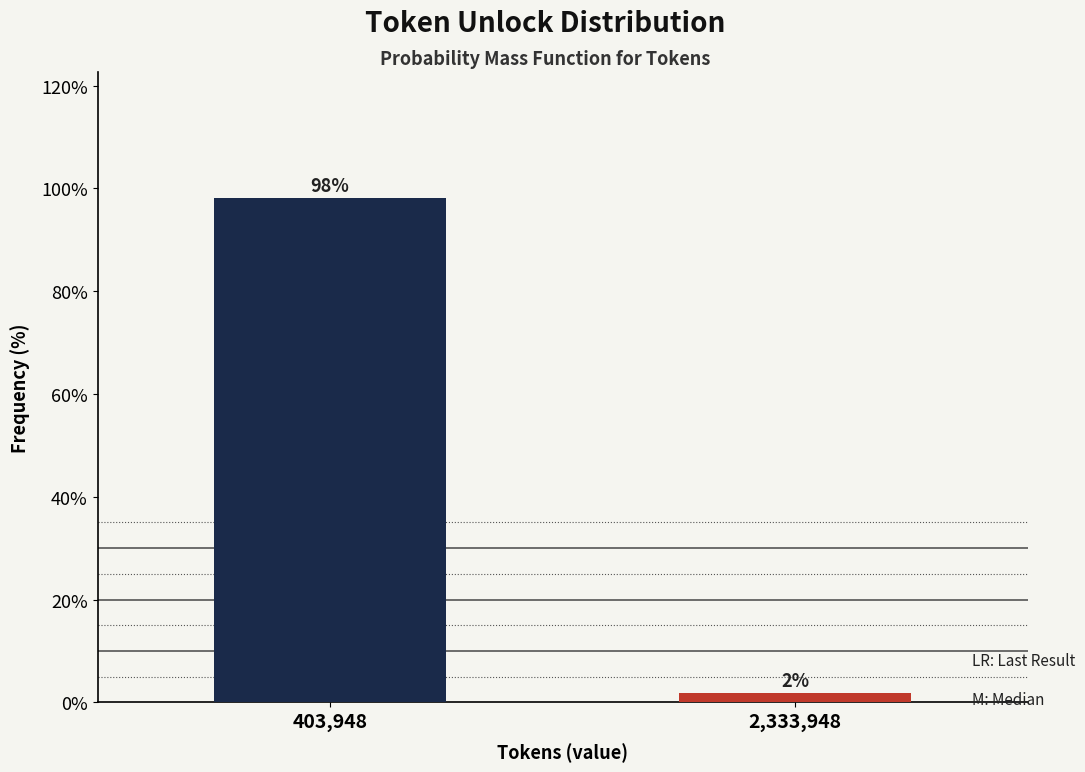

What is the label of the 2nd bar from the right?

403,948